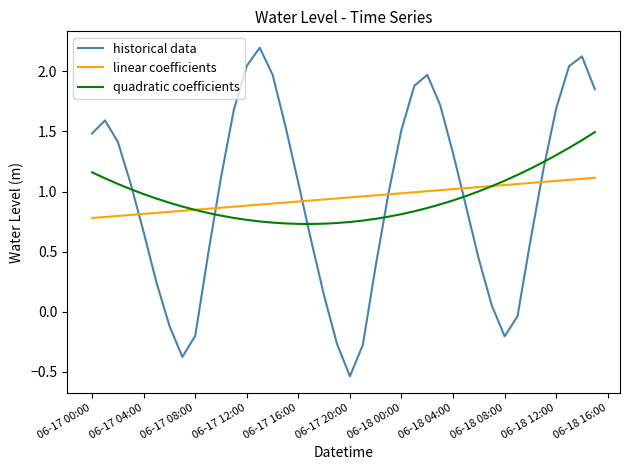

Which series has the widest spread of values?

historical data